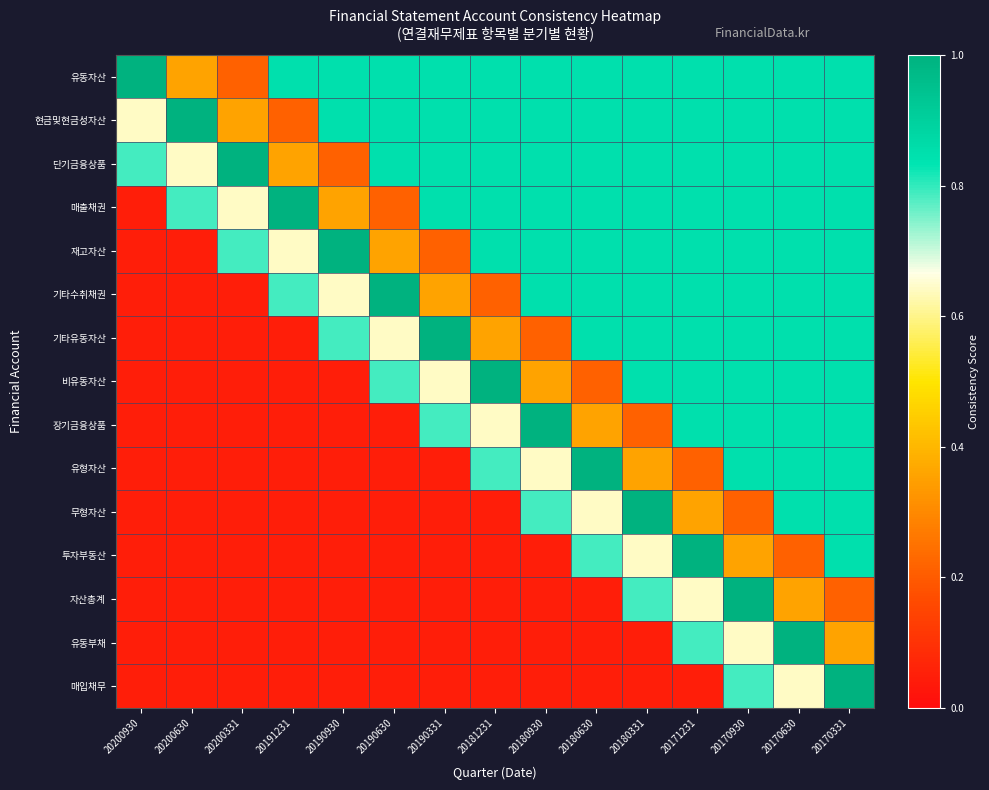

How many distinct data groups are displayed?

15